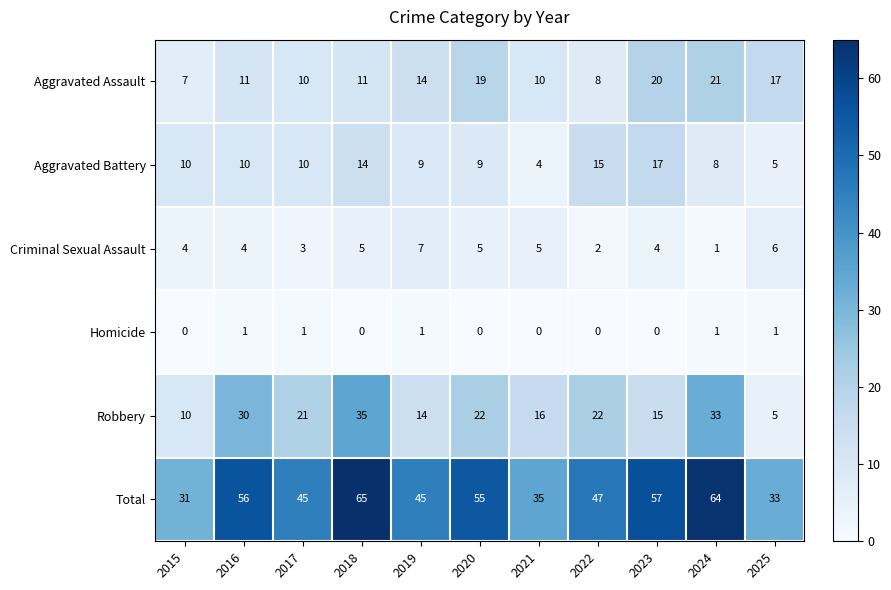

At which label does Aggravated Assault reach its peak?

2024